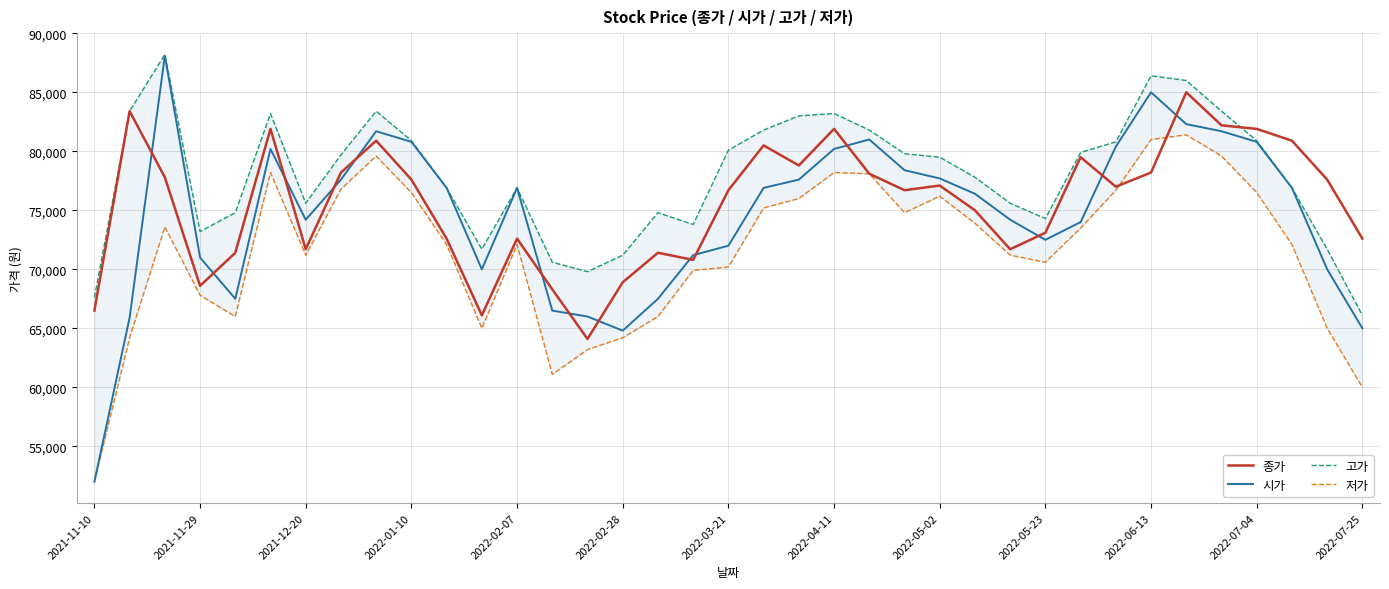

After their last crossing, which series has the higher values: 종가 or 시가?

종가